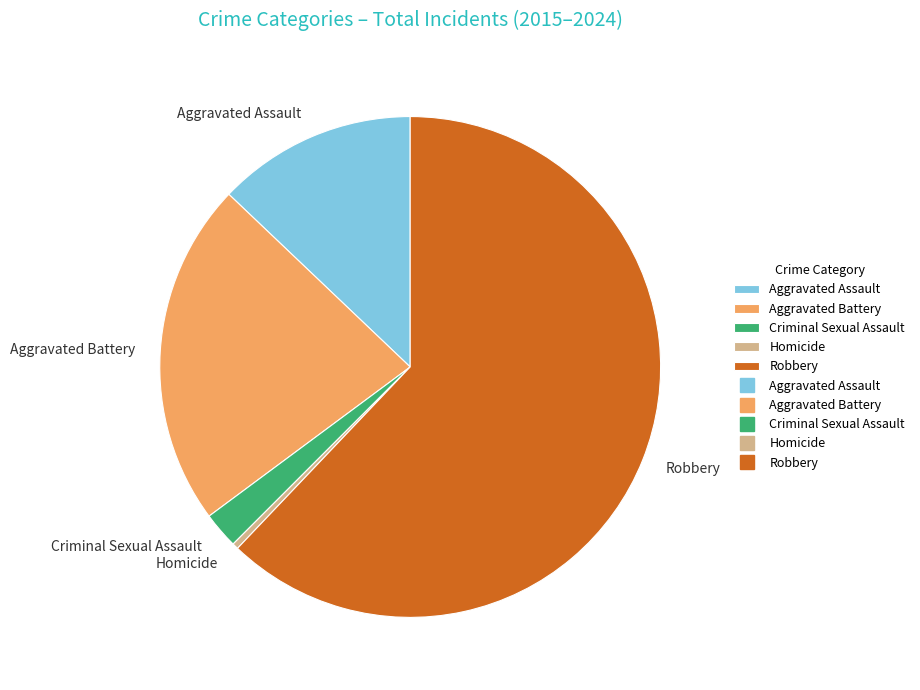

Rank the categories by value from lowest to highest.

Homicide, Criminal Sexual Assault, Aggravated Assault, Aggravated Battery, Robbery